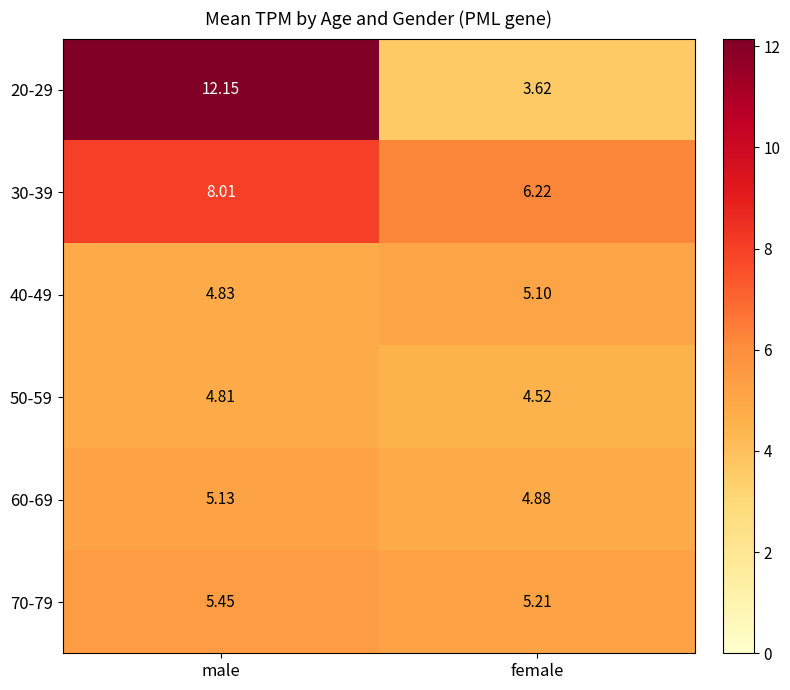

At which label is 60-69 closest to 5?

female